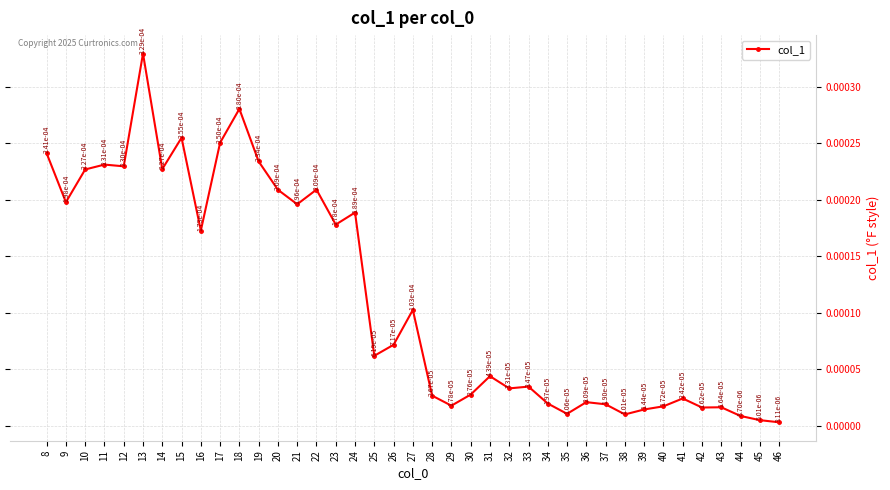

Which label corresponds to the smallest value in the chart?

46